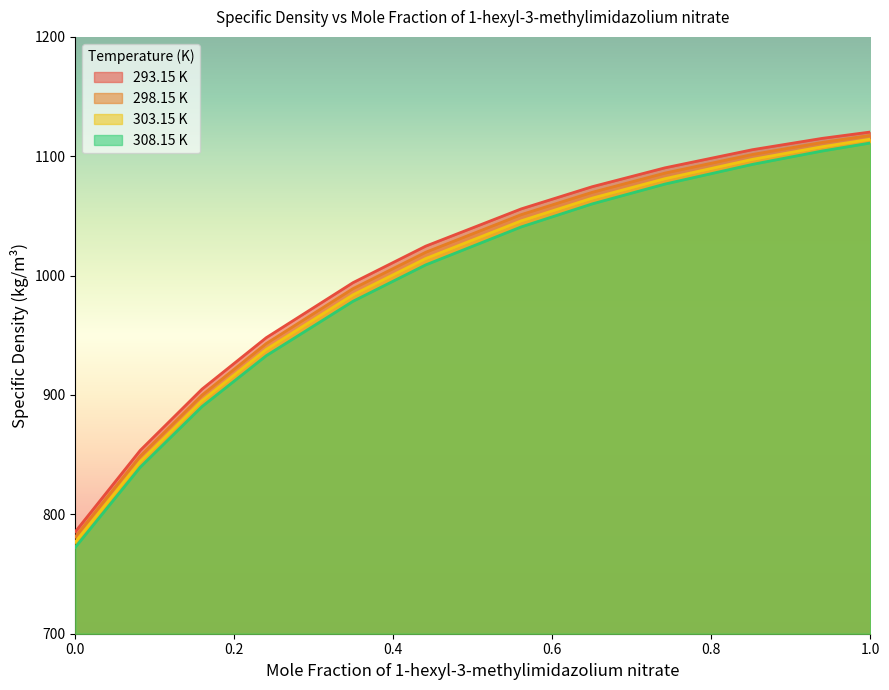

What is the total value across all series at 0.4408?

4067.6